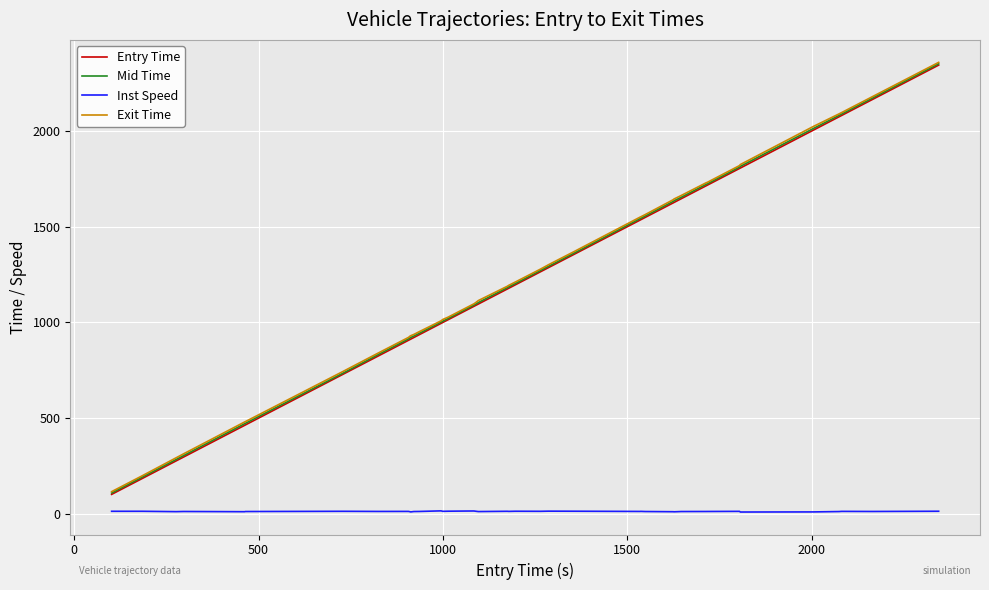

True or false: Inst Speed and Mid Time cross at least once.

False